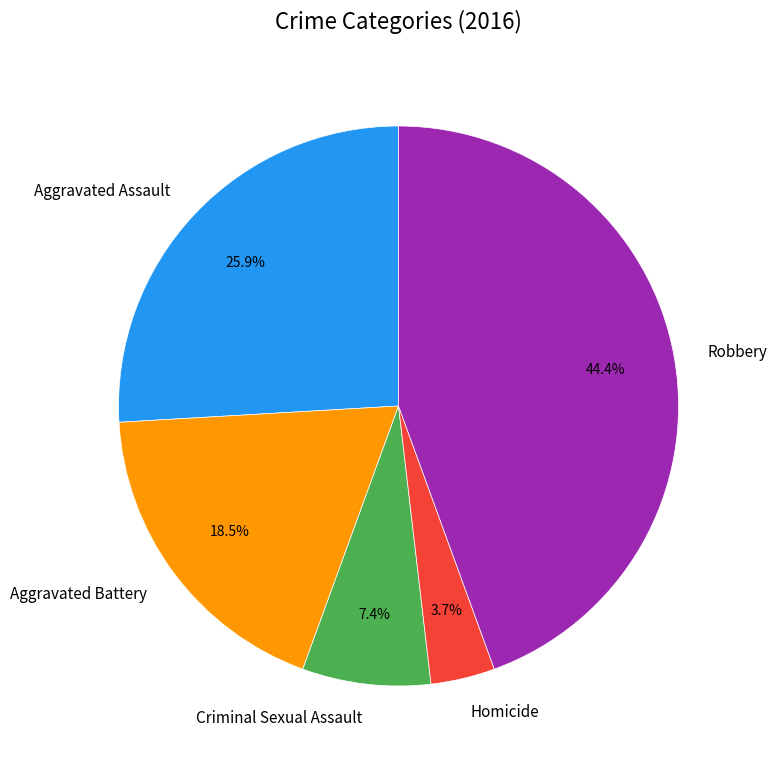

Approximately how many times larger is the value at Aggravated Assault compared to Aggravated Battery?

1.4